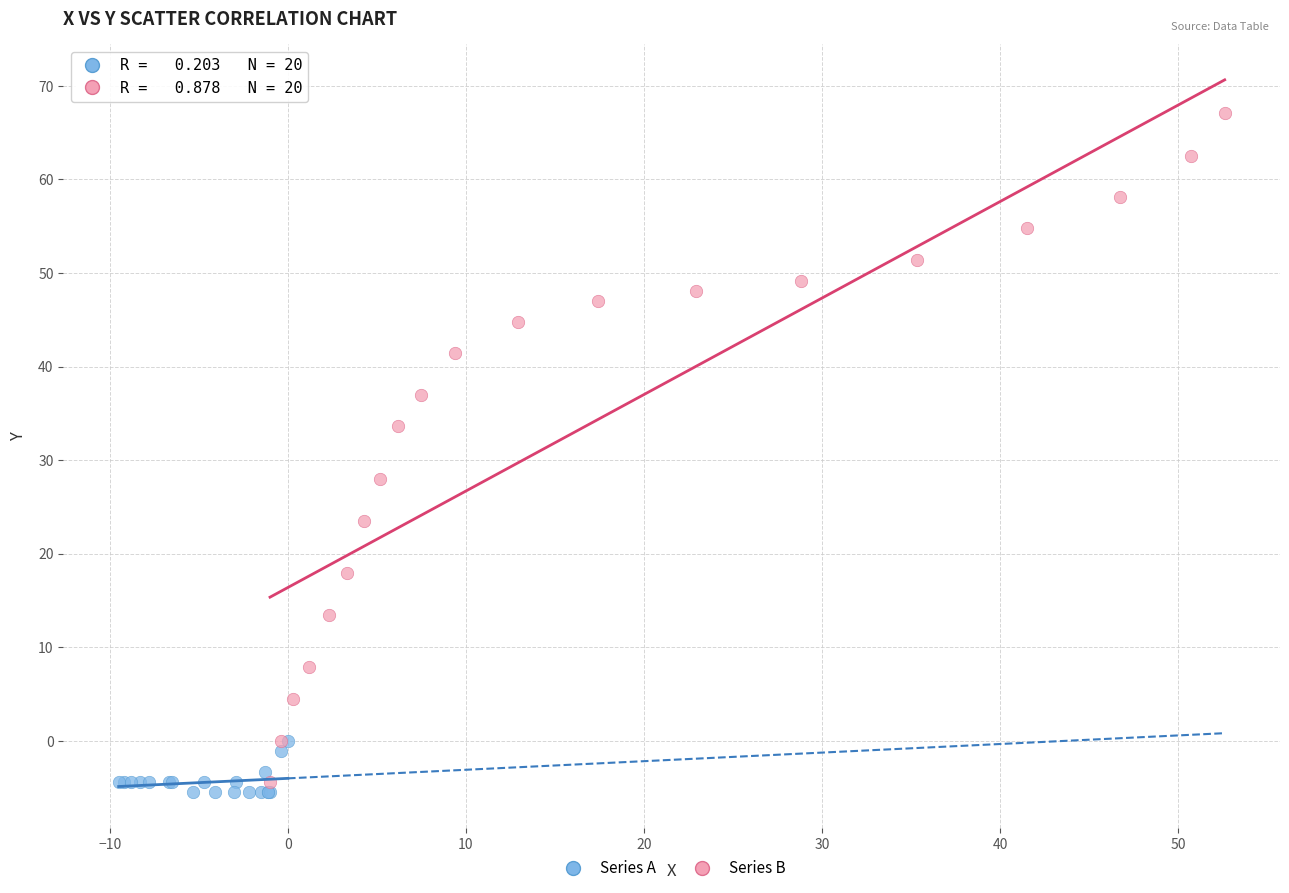

Which series contains the highest Y value?

Series B